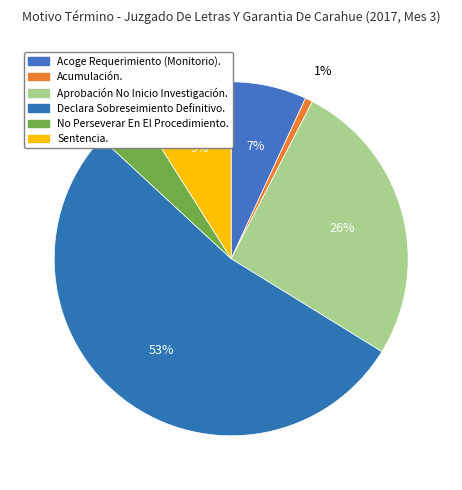

Is there any slice that represents more than half of the pie?

Yes